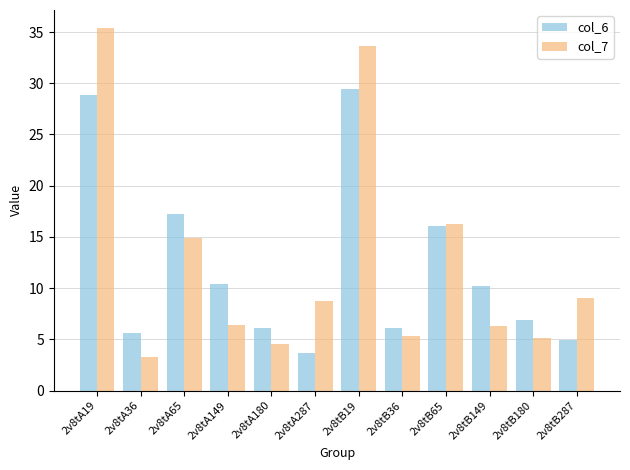

Count the number of data series in this chart.

2